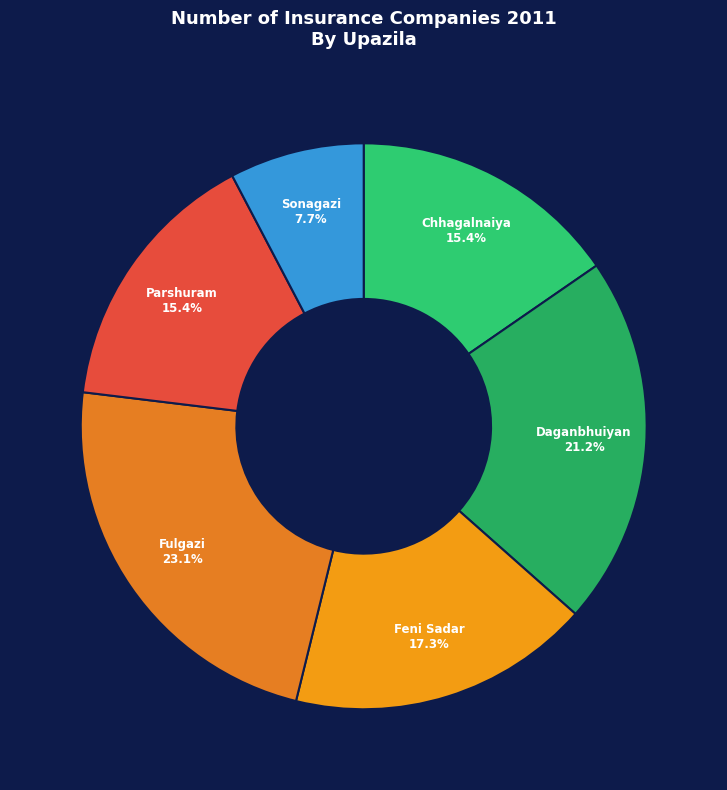

What percentage is NOT represented by Parshuram?

84.6%